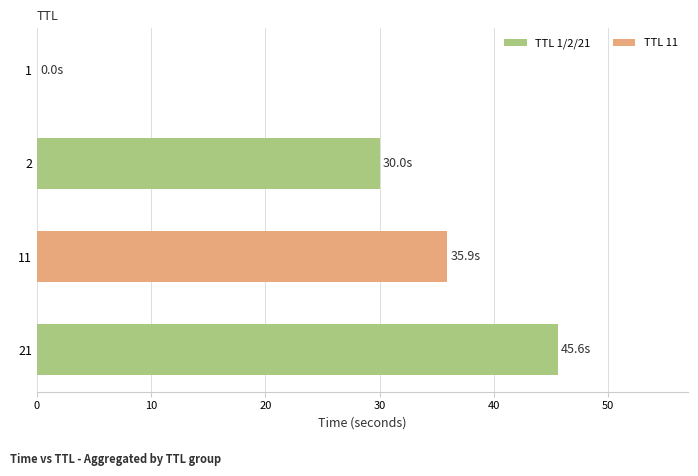

True or false: the data shows 13.1 at 11.

False